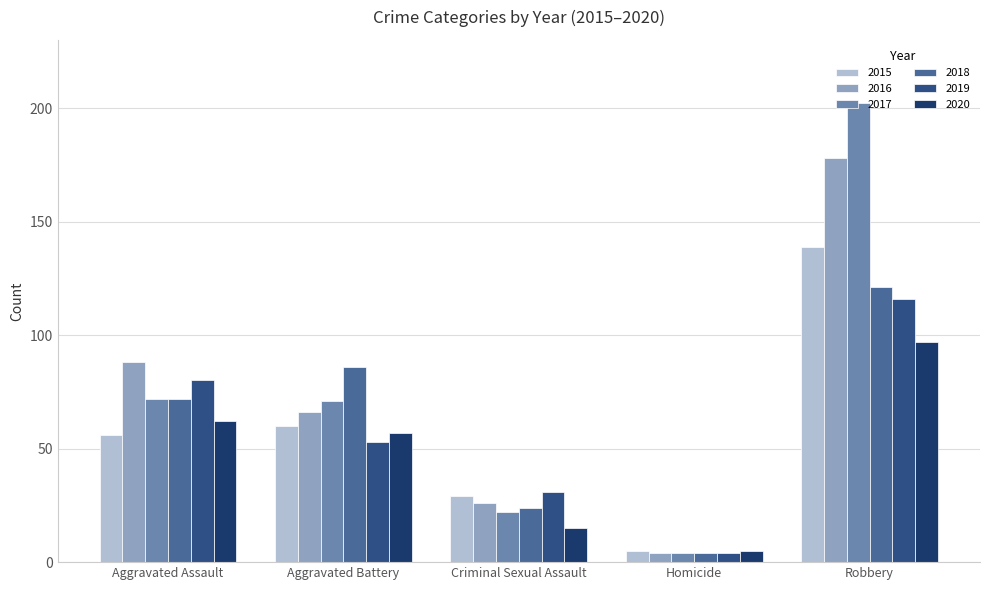

What is the average value of the 2020 series?

47